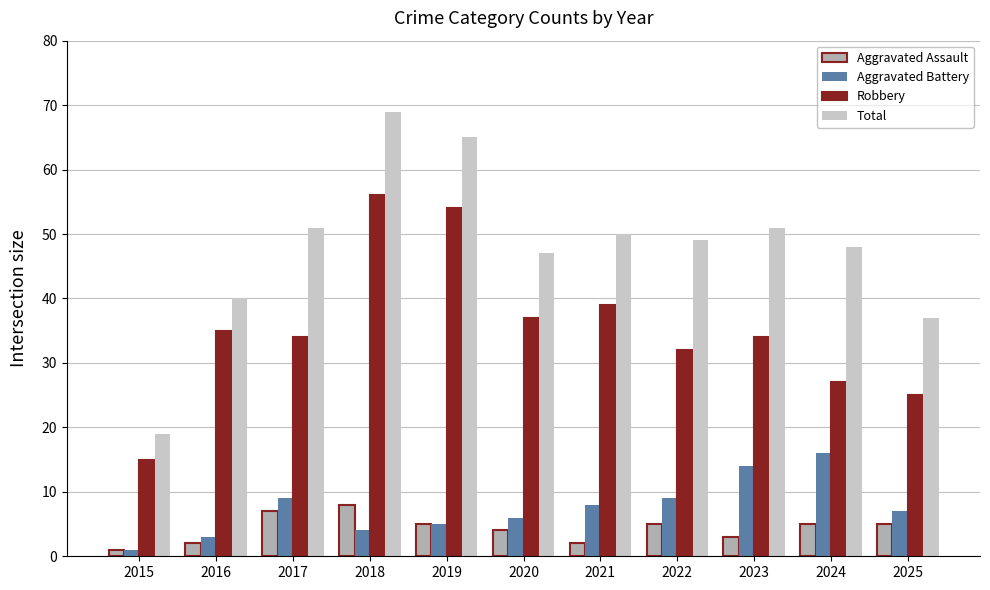

What is the maximum value for Total?

69